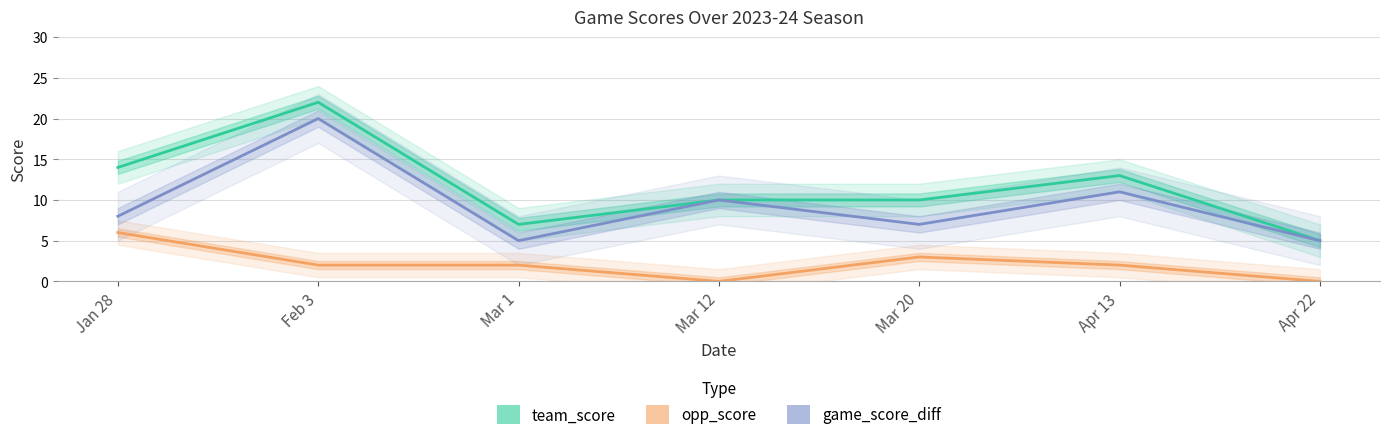

What is the difference between the opp_score values at Apr 22 and Jan 28?

6